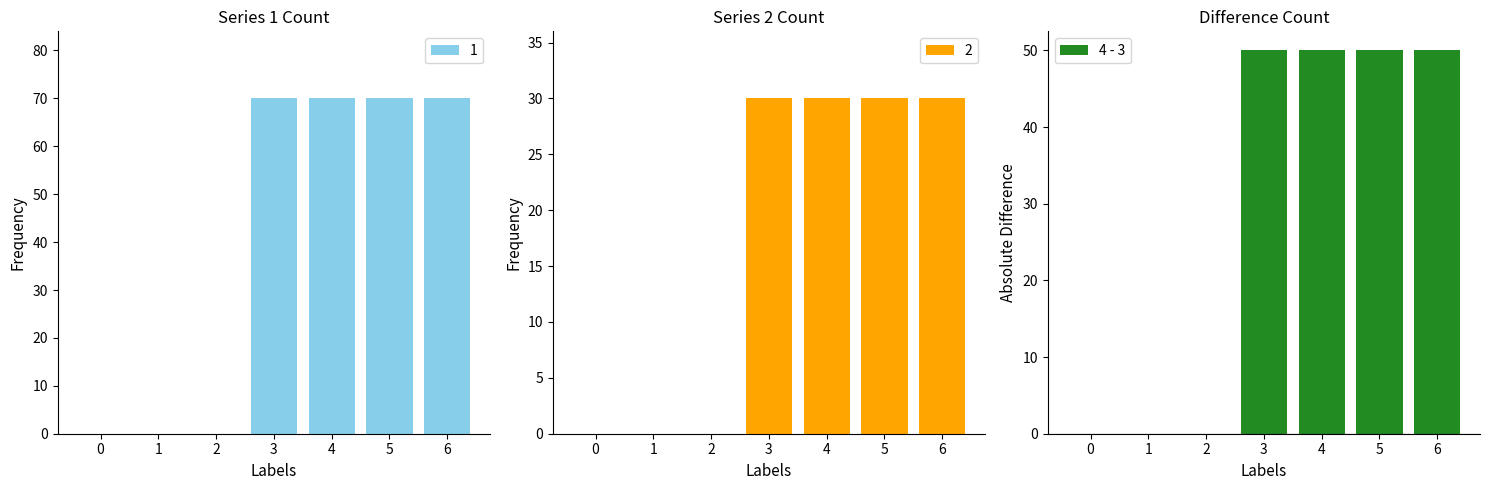

True or false: the data shows 71 at 3.

False